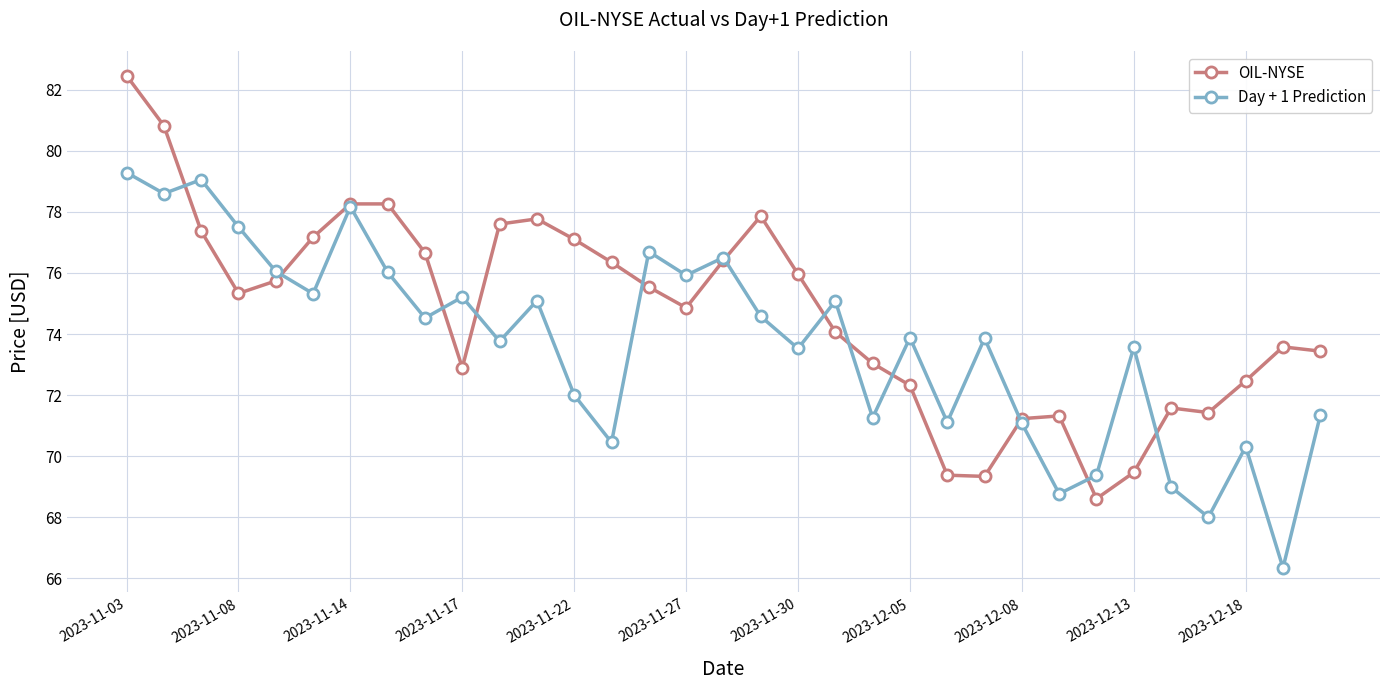

Which series has the largest total across all categories?

OIL-NYSE